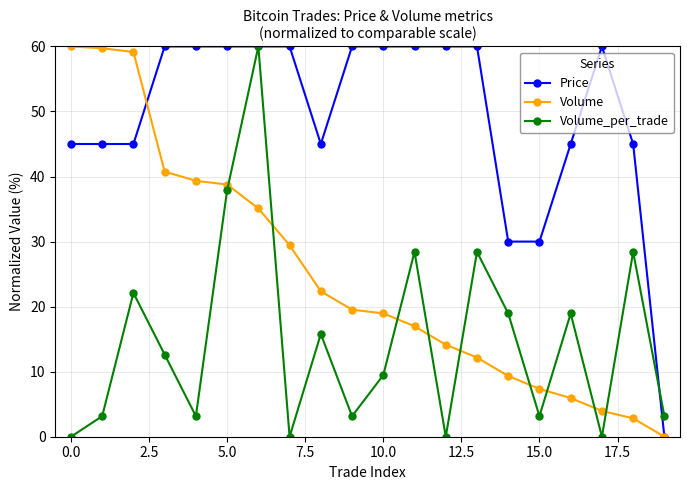

List the series in order of their overall mean, highest first.

Price, Volume, Volume_per_trade